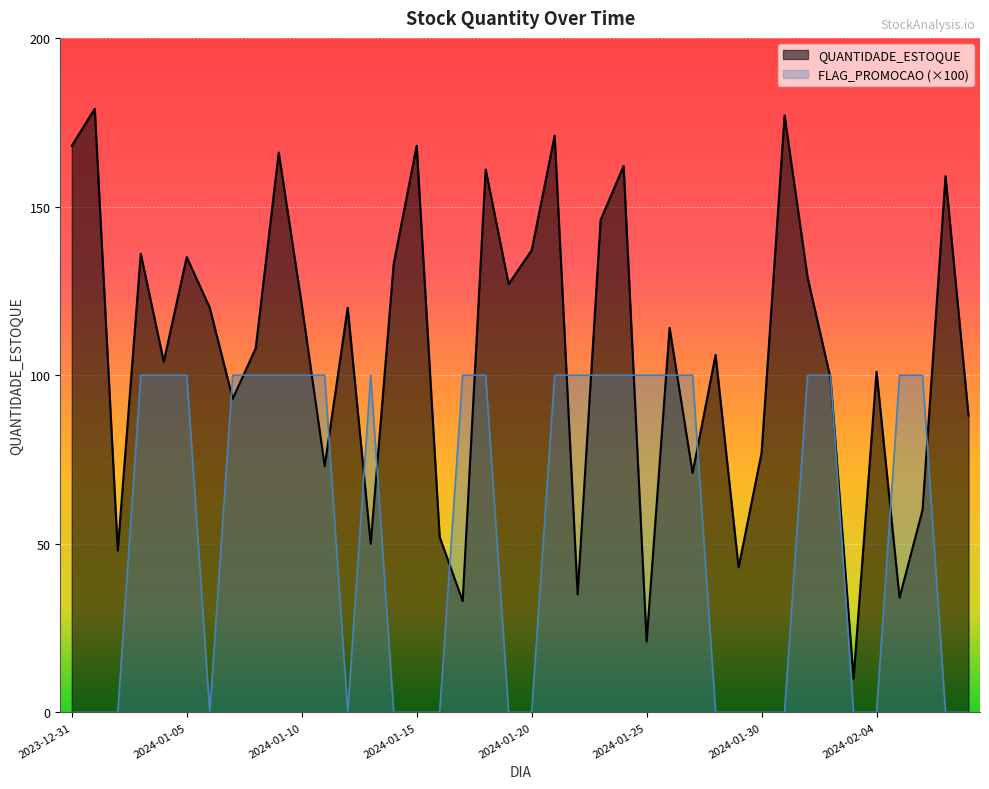

Does the chart display data point markers on the line(s)?

No